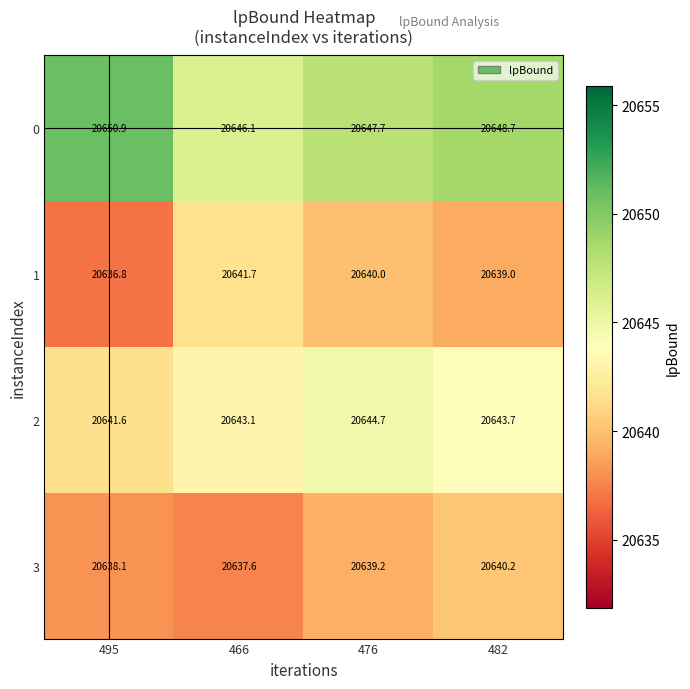

Which series has the widest spread of values?

1